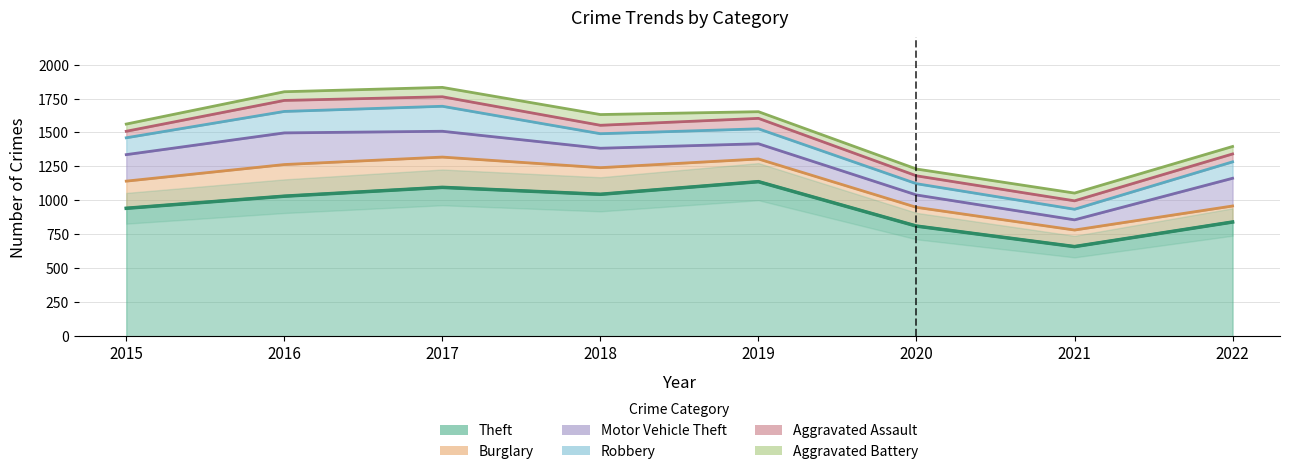

Is the value of Motor Vehicle Theft at 2015 greater than the value of Robbery at 2019?

Yes